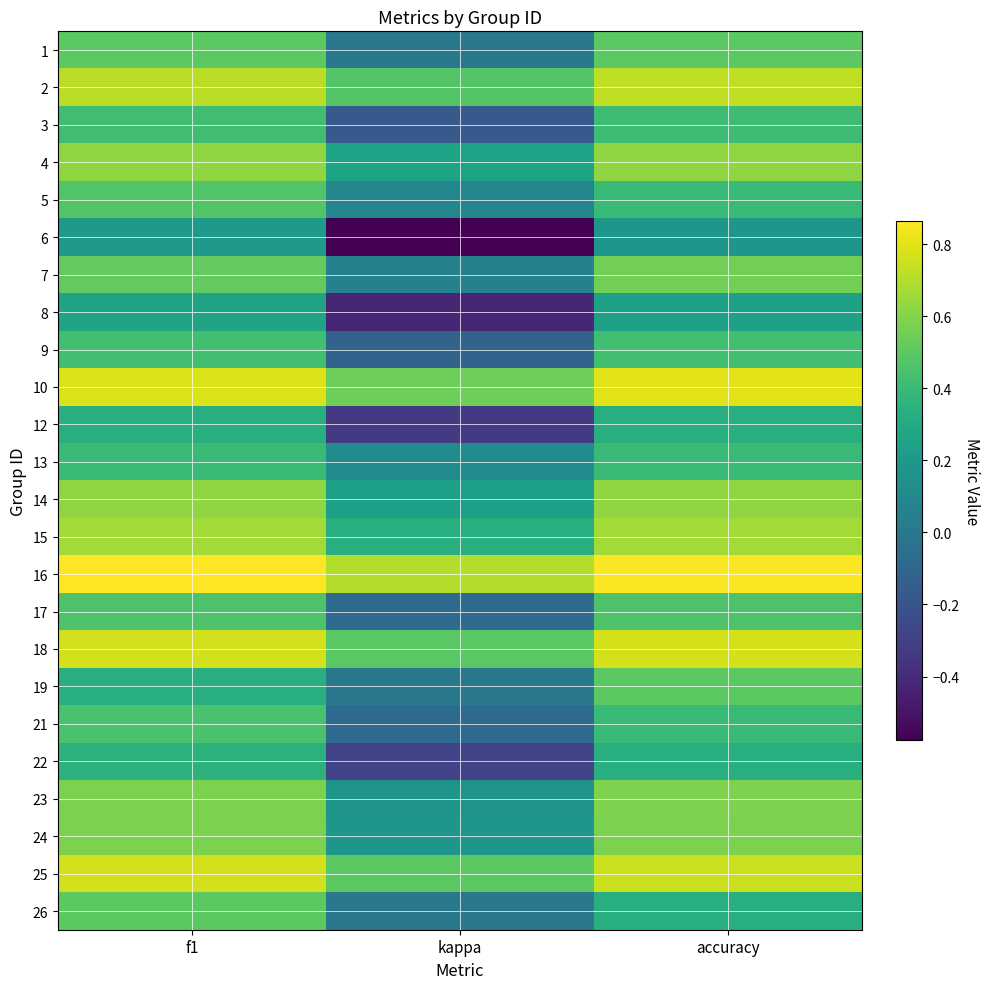

Reading right to left, extract all data points from this chart.

1: accuracy=0.5	kappa=0.0	f1=0.5
2: accuracy=0.7	kappa=0.5	f1=0.7
3: accuracy=0.4	kappa=-0.2	f1=0.4
4: accuracy=0.6	kappa=0.3	f1=0.6
5: accuracy=0.4	kappa=0.1	f1=0.5
6: accuracy=0.2	kappa=-0.6	f1=0.2
7: accuracy=0.6	kappa=0.1	f1=0.5
8: accuracy=0.2	kappa=-0.4	f1=0.3
9: accuracy=0.4	kappa=-0.1	f1=0.4
10: accuracy=0.8	kappa=0.5	f1=0.8
12: accuracy=0.3	kappa=-0.3	f1=0.3
13: accuracy=0.4	kappa=0.1	f1=0.4
14: accuracy=0.6	kappa=0.2	f1=0.6
15: accuracy=0.7	kappa=0.3	f1=0.7
16: accuracy=0.9	kappa=0.7	f1=0.9
17: accuracy=0.5	kappa=-0.1	f1=0.5
18: accuracy=0.8	kappa=0.5	f1=0.8
19: accuracy=0.5	kappa=0.0	f1=0.3
21: accuracy=0.4	kappa=-0.1	f1=0.5
22: accuracy=0.3	kappa=-0.3	f1=0.4
23: accuracy=0.6	kappa=0.2	f1=0.6
24: accuracy=0.6	kappa=0.2	f1=0.6
25: accuracy=0.8	kappa=0.5	f1=0.8
26: accuracy=0.3	kappa=0.0	f1=0.5